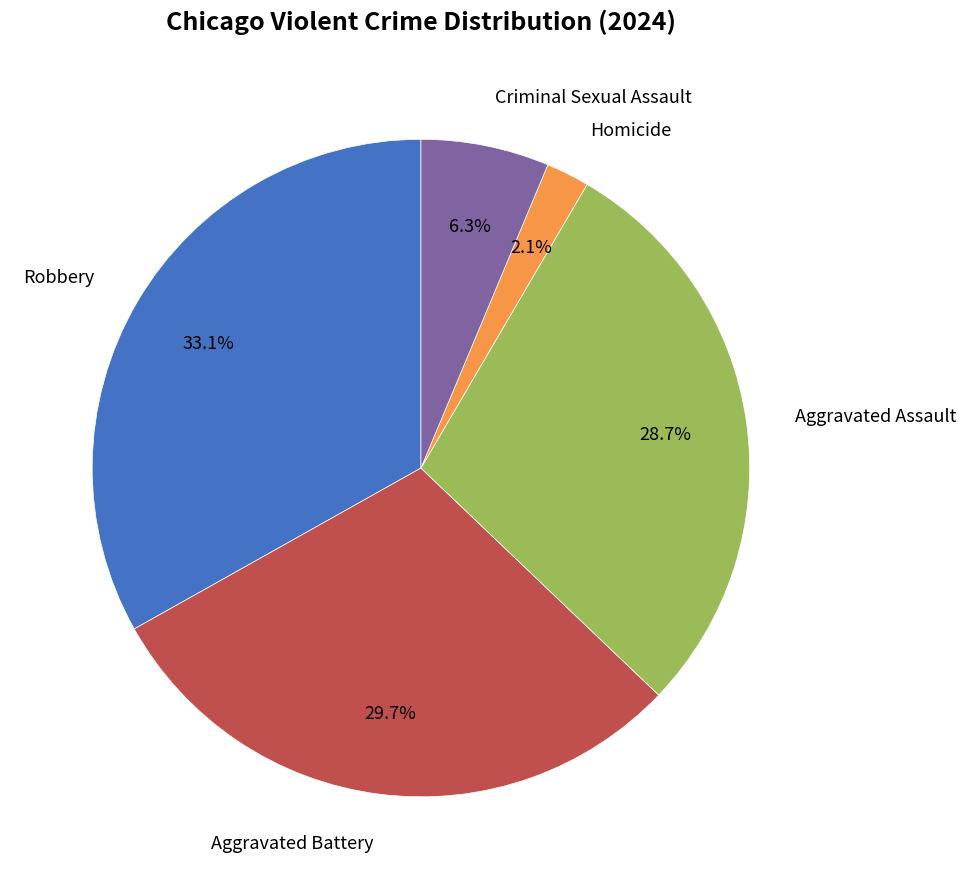

Is there any slice that represents more than half of the pie?

No